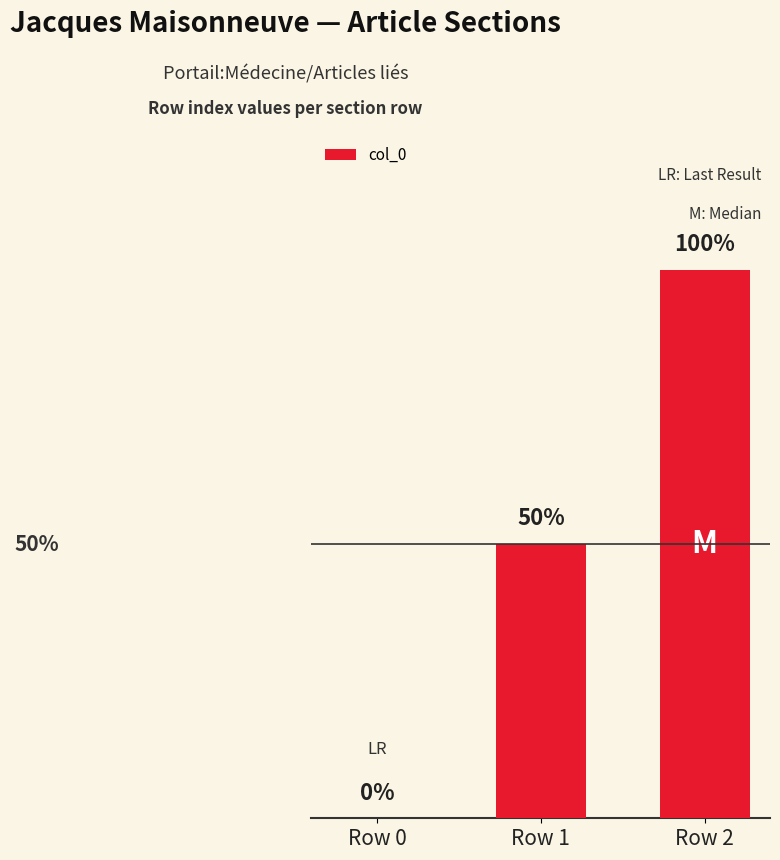

At which category does the chart reach its peak across all series?

Row 2